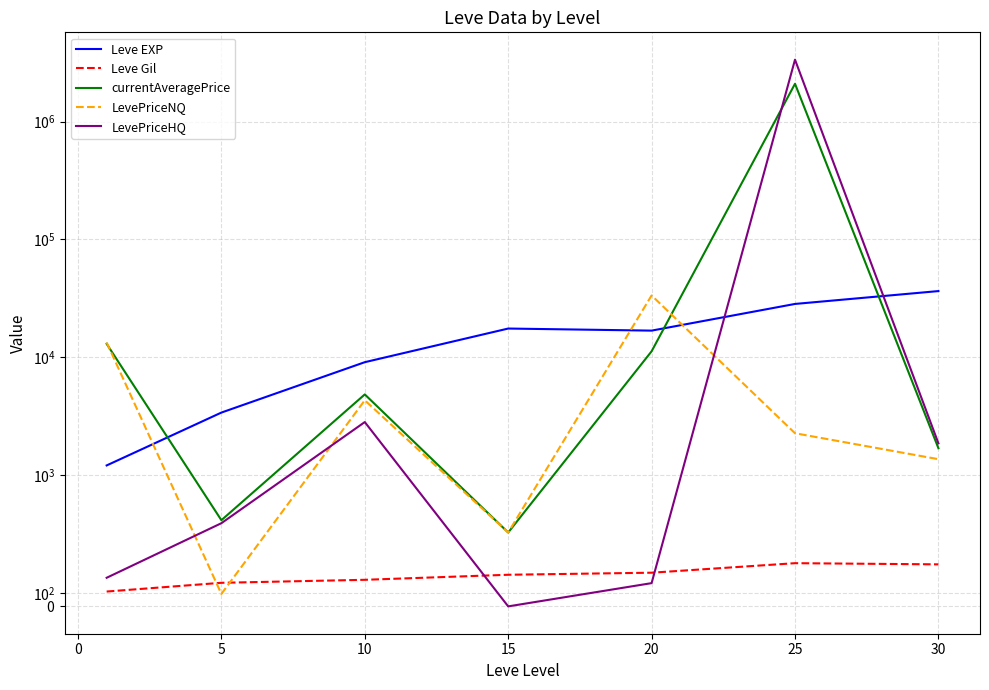

Reading right to left, transcribe all the data shown in this chart.

Leve EXP: 36492.5	28393.3	16865.0	17563.3	9106.7	3405.0	1213.3
Leve Gil: 320.8	329.7	257.0	241.3	202.8	180.0	113.3
currentAveragePrice: 1698.7	2088817.6	11262.6	563.7	4853.8	657.7	13027.9
LevePriceNQ: 1370.6	2274.8	33519.5	563.7	4329.1	95.0	13378.1
LevePriceHQ: 1868.9	3344024.1	177.4	0.0	2829.5	634.8	218.3